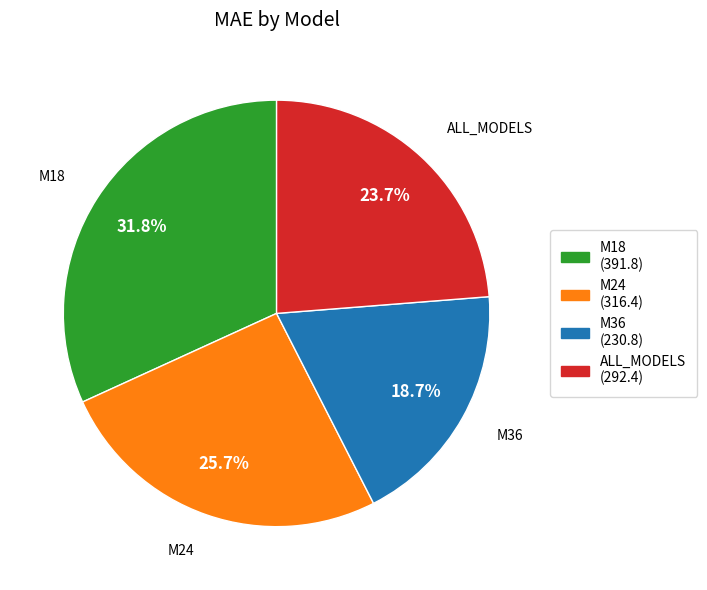

Rank the categories by value from lowest to highest.

M36, ALL_MODELS, M24, M18